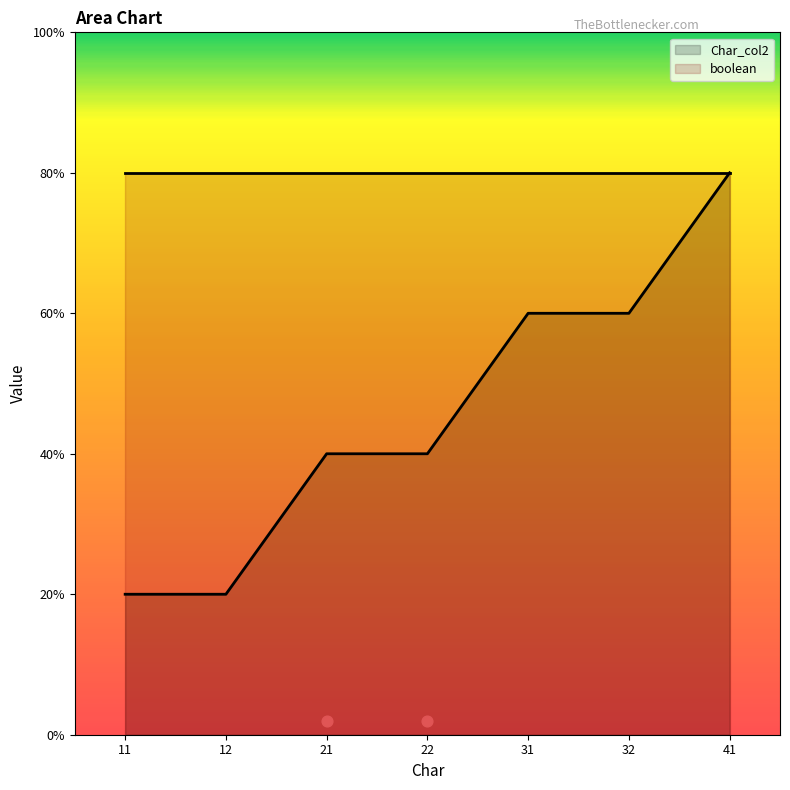

What is the ratio of the value at 22.0 to the value at 11.0?

2.0